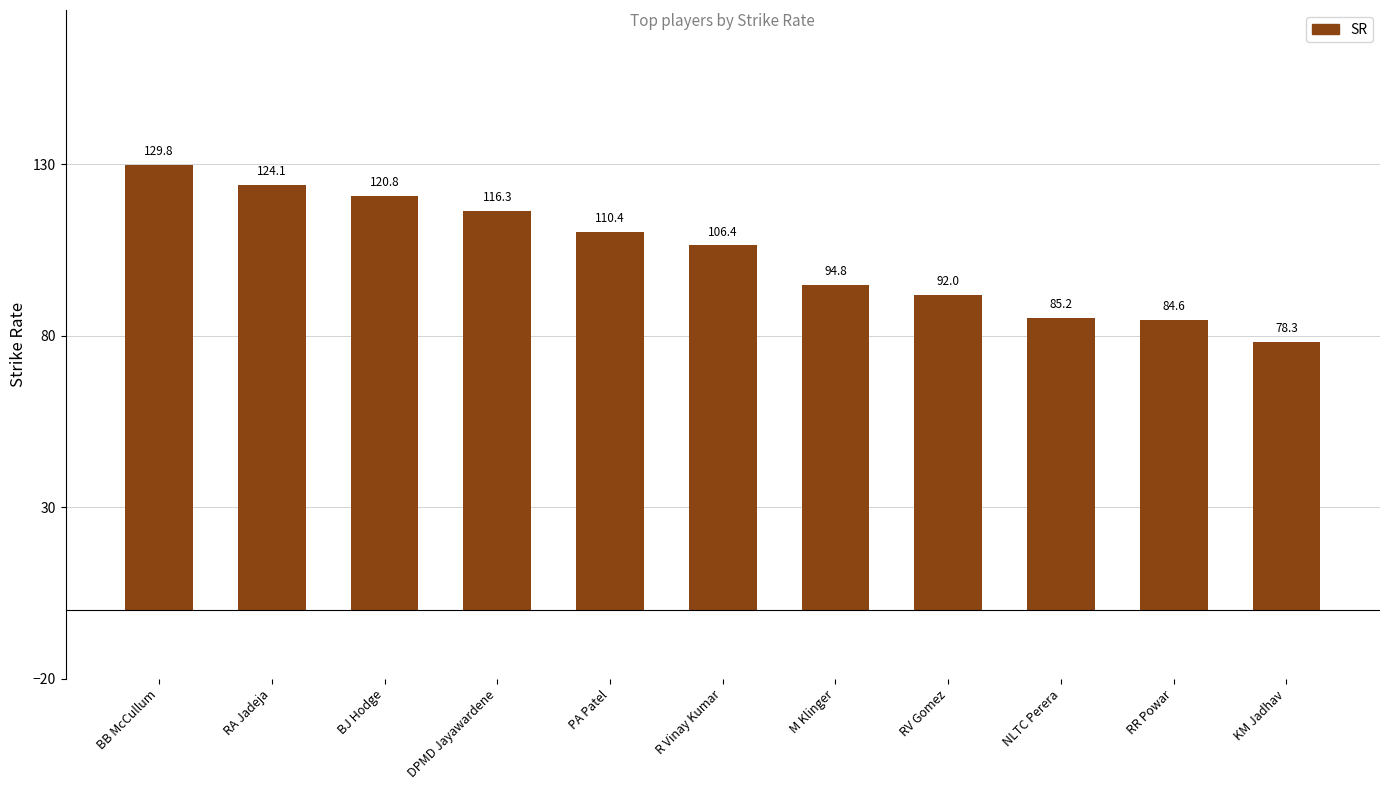

List the labels in order of value, largest first.

BB McCullum, RA Jadeja, BJ Hodge, DPMD Jayawardene, PA Patel, R Vinay Kumar, M Klinger, RV Gomez, NLTC Perera, RR Powar, KM Jadhav